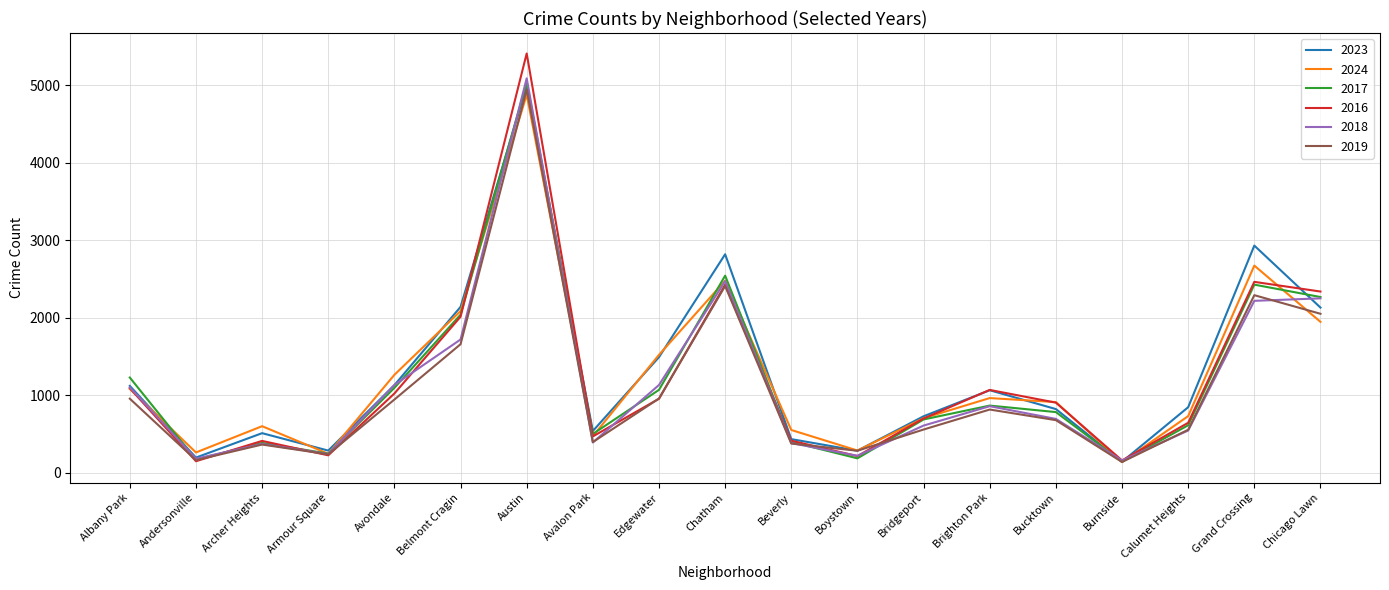

What is the greatest value displayed?

5413